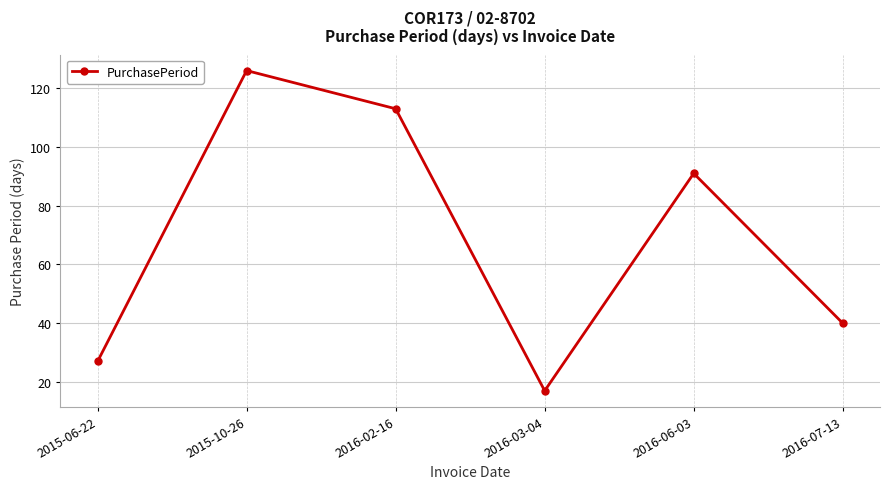

How many data points does each series have?

6